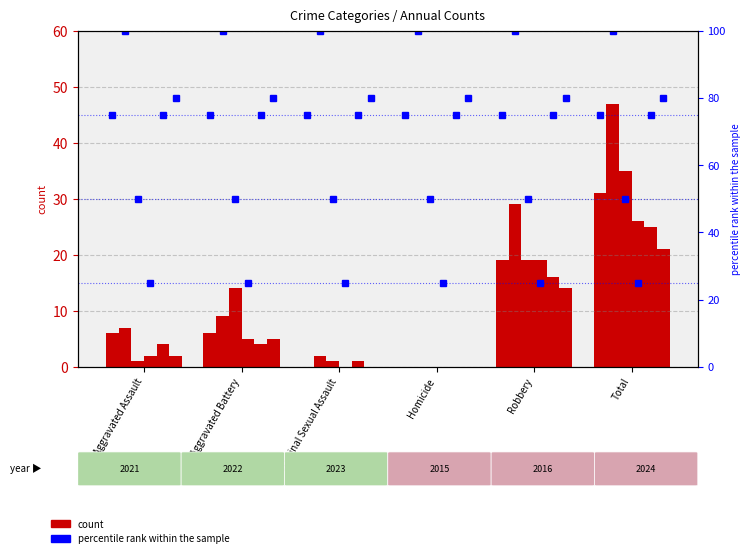

Which category has the highest value in the 2023 series?

Total